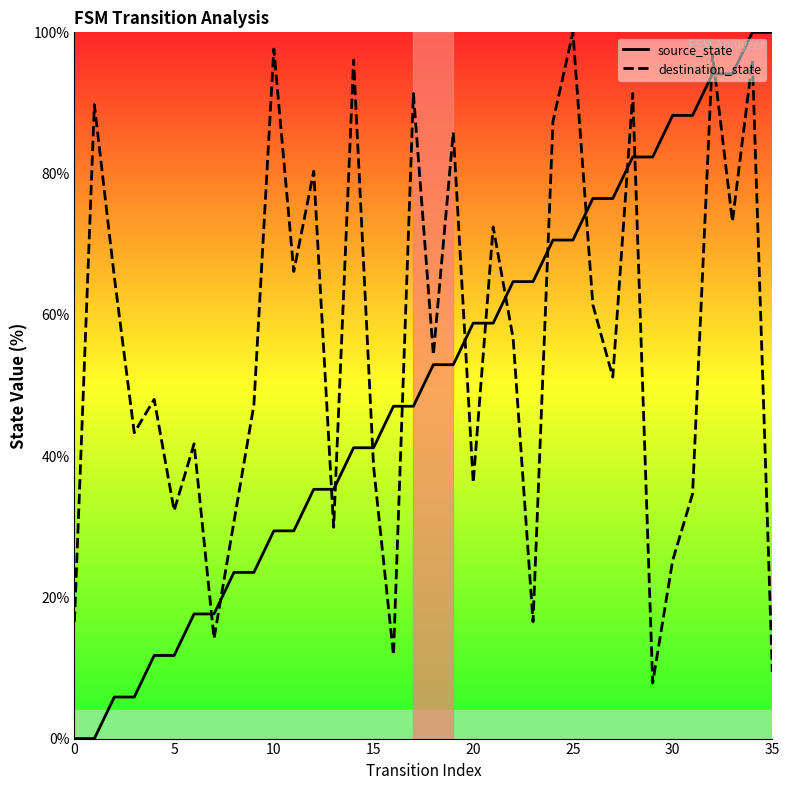

Which series has the largest total across all categories?

destination_state